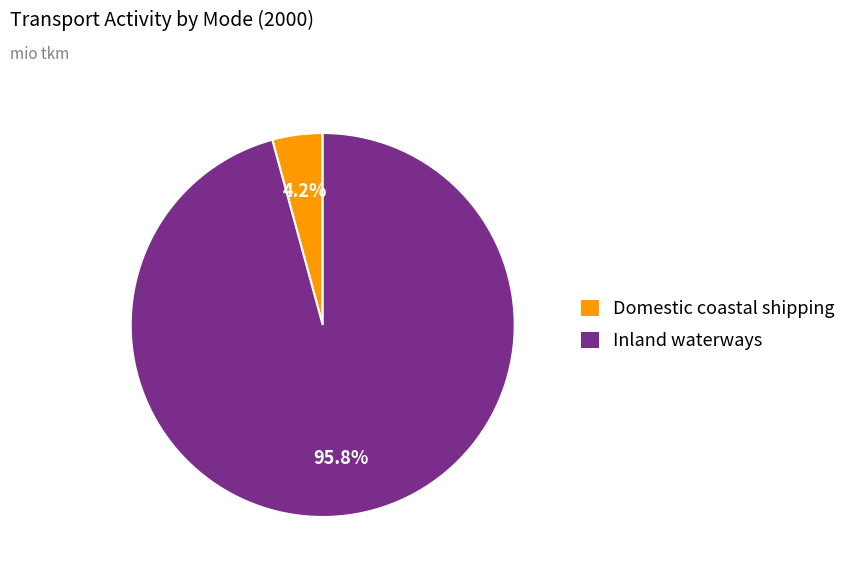

To the nearest percent, what is the combined percentage of Domestic coastal shipping and Inland waterways?

100%